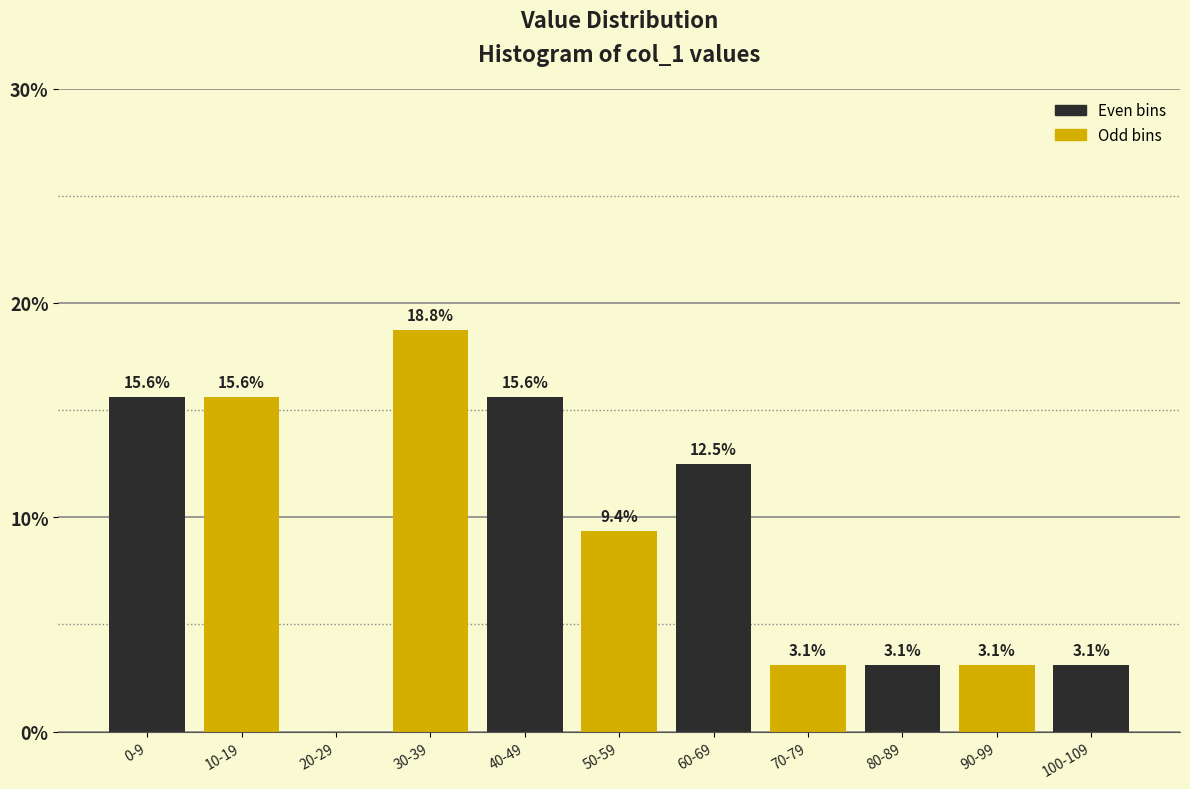

Reading right to left, what are all the values shown in this chart?

100-109=3.1	90-99=3.1	80-89=3.1	70-79=3.1	60-69=12.5	50-59=9.4	40-49=15.6	30-39=18.8	20-29=0.0	10-19=15.6	0-9=15.6